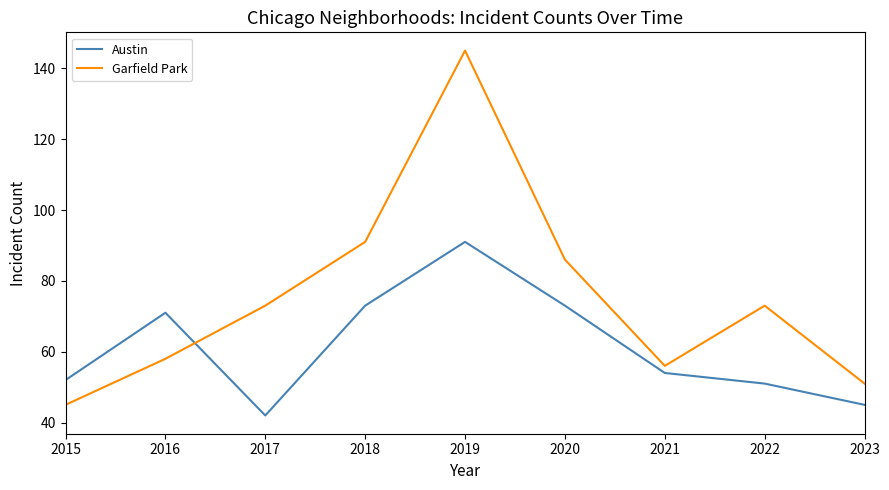

Which series changed the most between 2015 and 2017?

Garfield Park